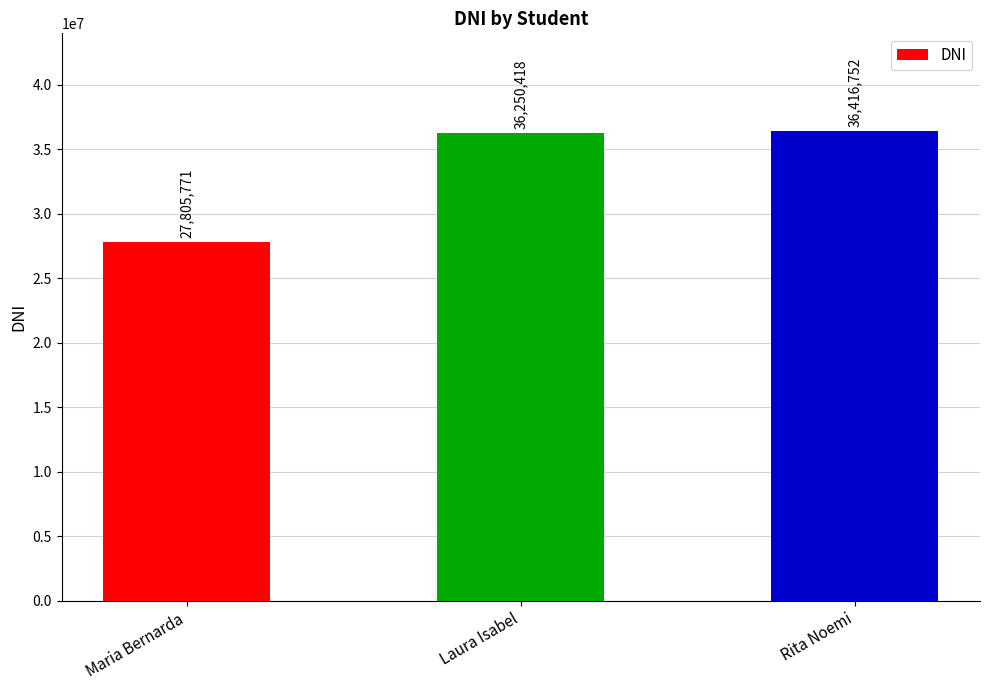

True or false: the data shows 15223372 at Maria Bernarda.

False